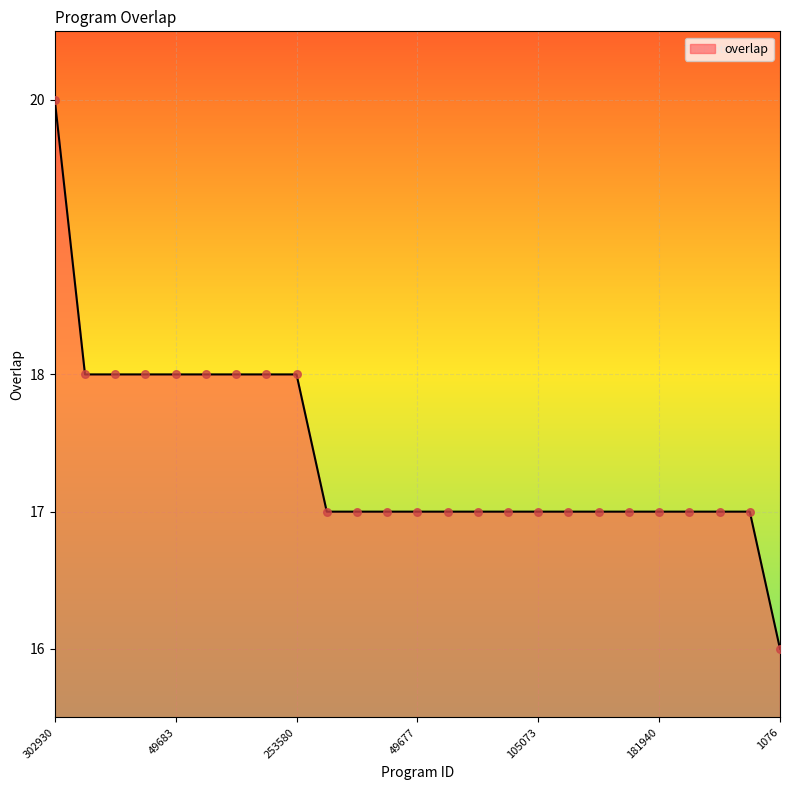

What is the minimum value shown in the chart?

16